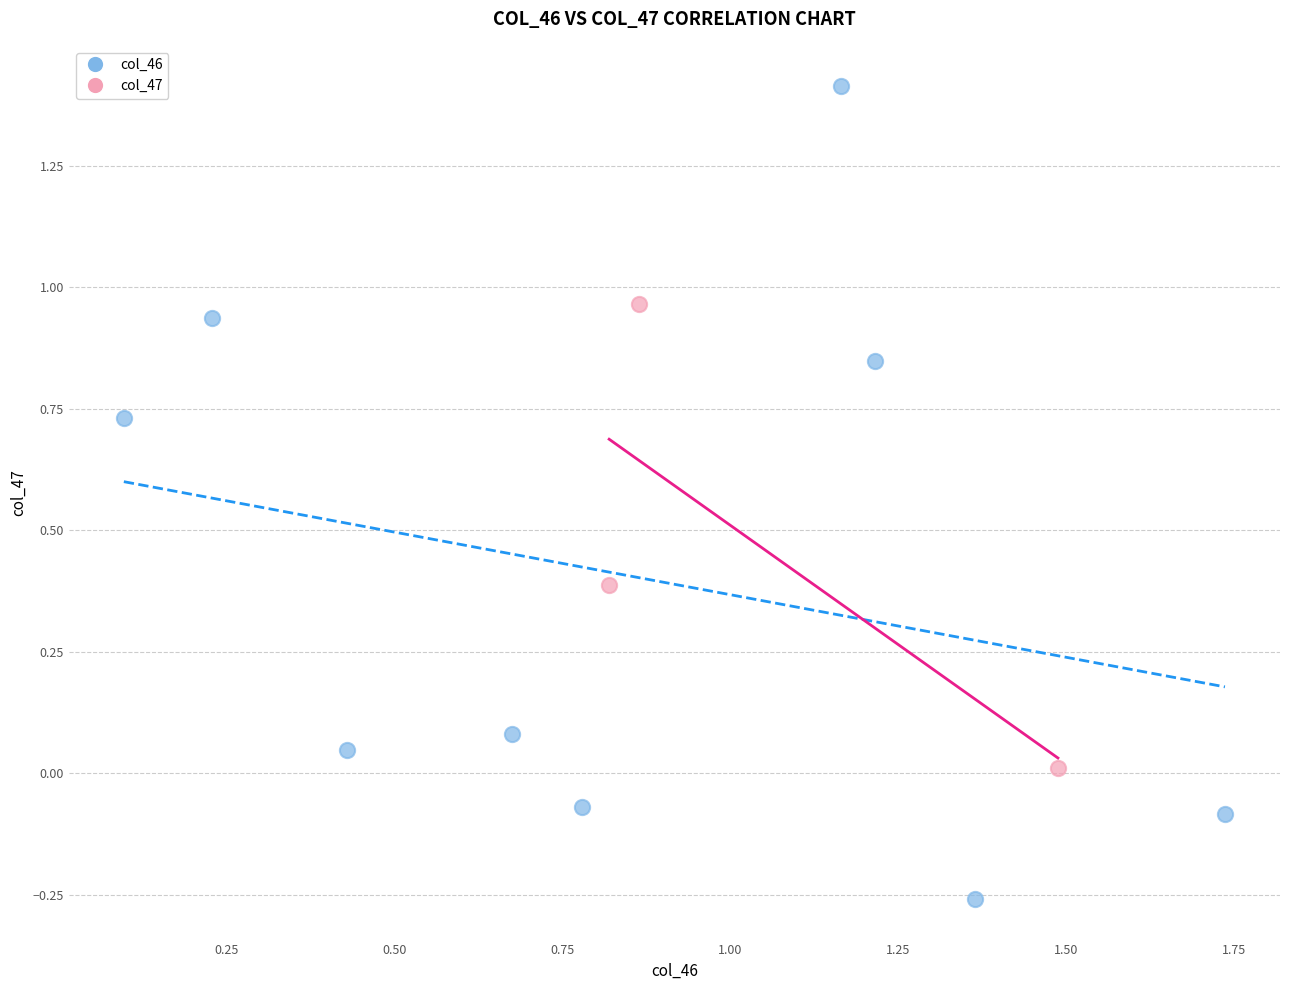

What are all the series names shown in the legend?

col_46, col_47